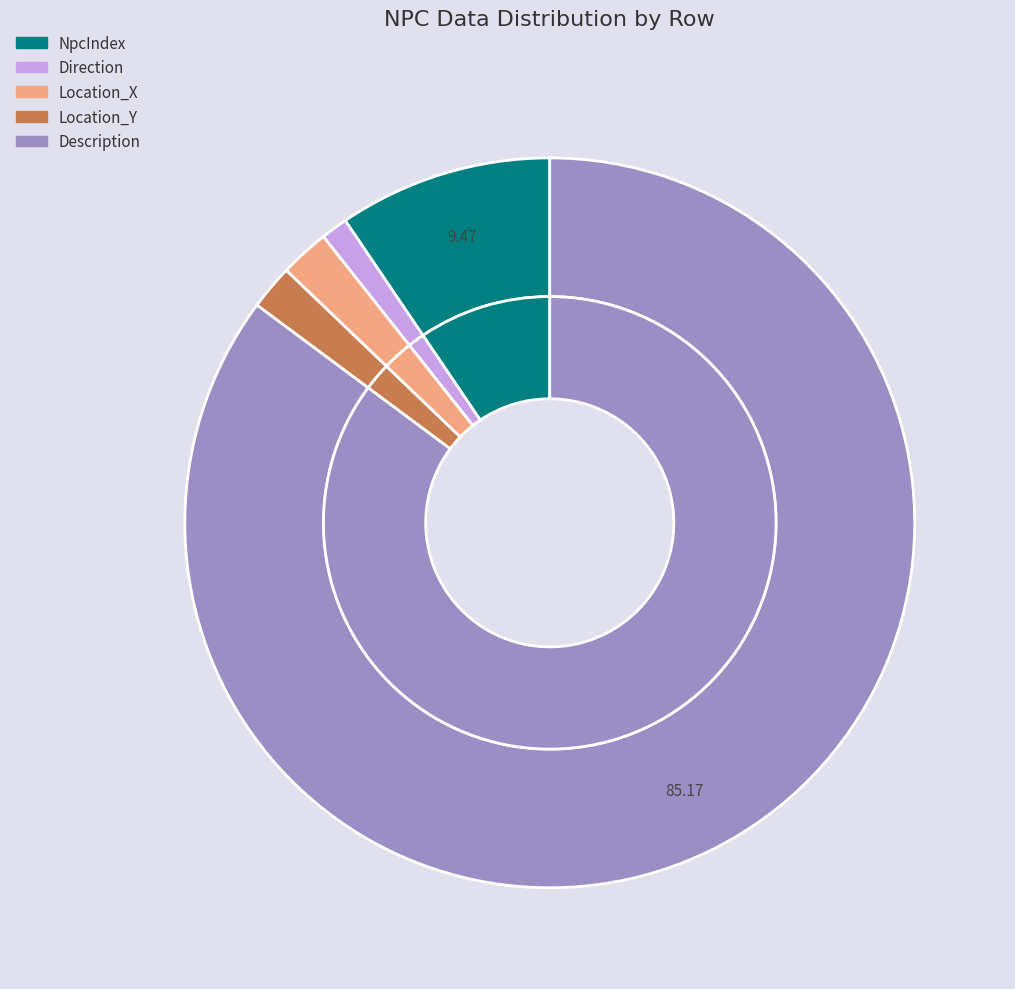

Is the sum of Location_X and Description greater than half?

Yes